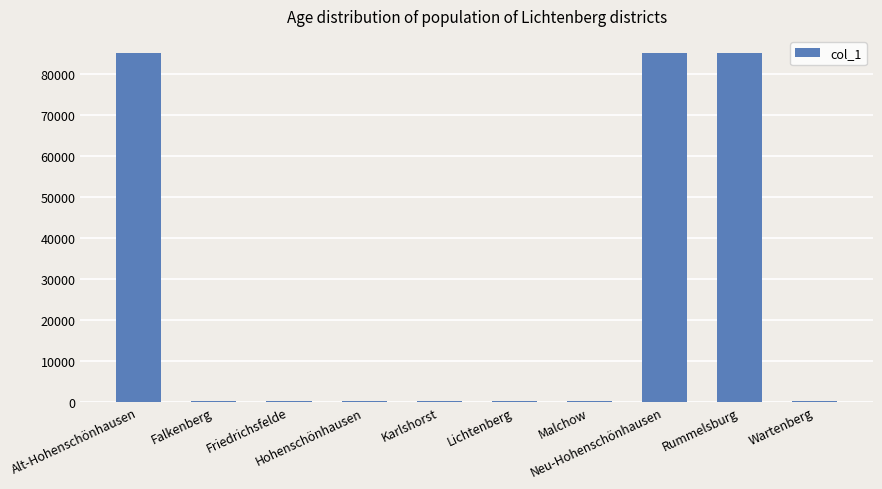

What is the greatest value displayed?

85090